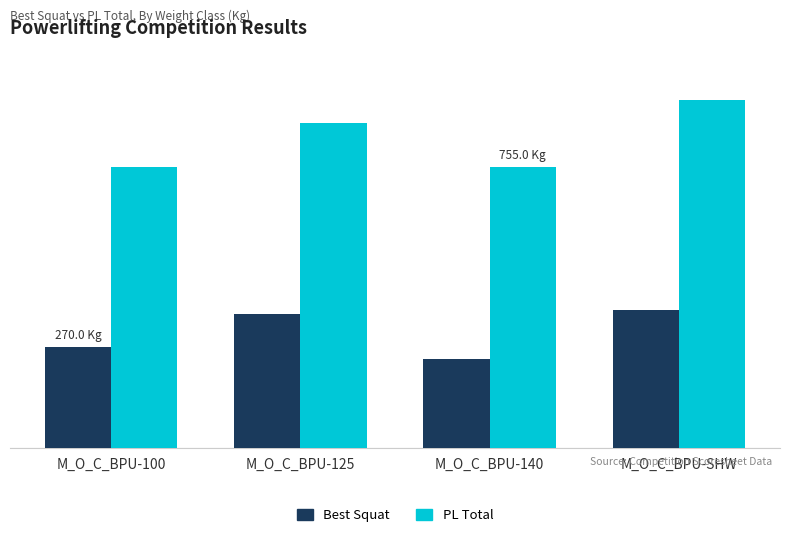

List the labels in order of Best Squat value, largest first.

M_O_C_BPU-SHW, M_O_C_BPU-125, M_O_C_BPU-100, M_O_C_BPU-140